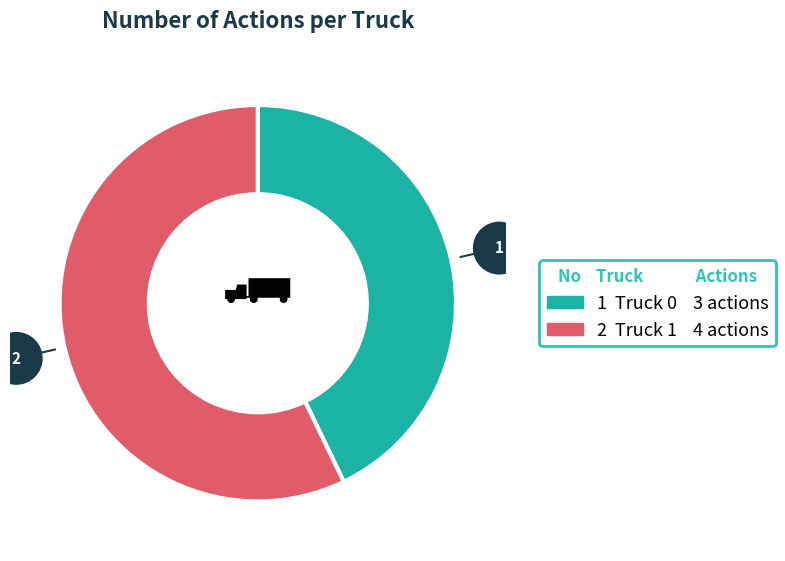

Is there a majority slice in this chart?

Yes